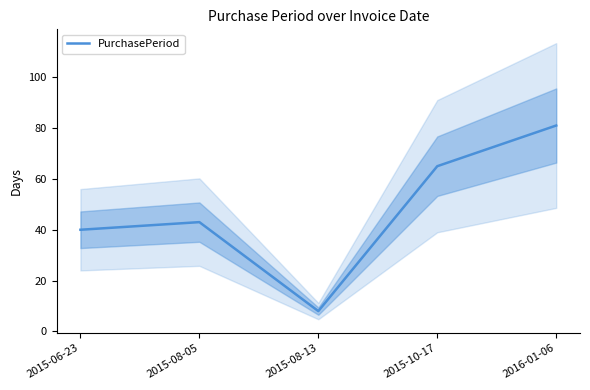

Reading right to left, extract all data points from this chart.

2016-01-06=81	2015-10-17=65	2015-08-13=8	2015-08-05=43	2015-06-23=40